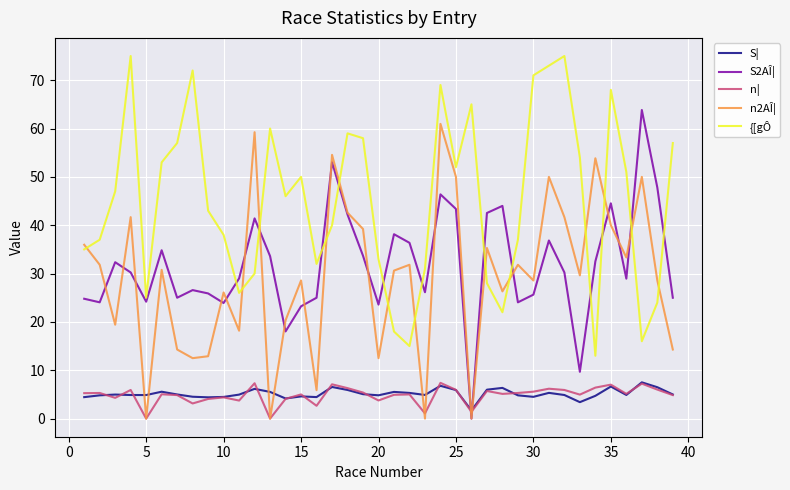

What is the difference between the second highest and minimum values in the n¦ series?

7.3